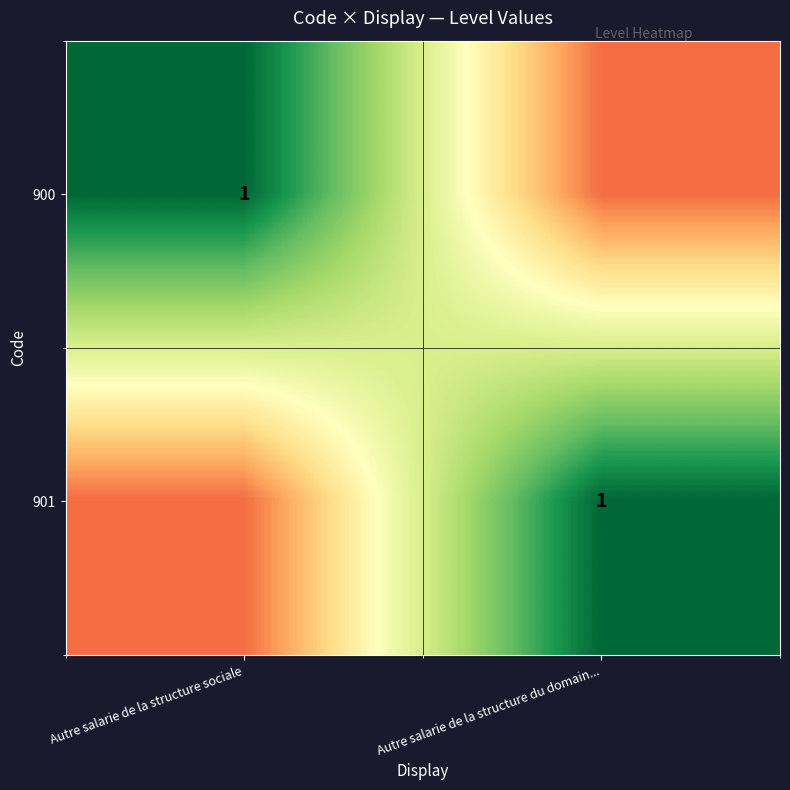

The 900 series shows 0.6 at Autre salarie de la structure sociale. True or false?

False